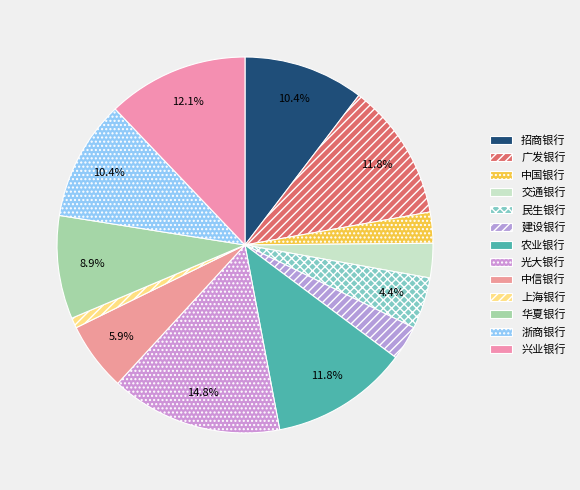

Approximately how many times larger is the value at 上海银行 compared to 交通银行?

0.3